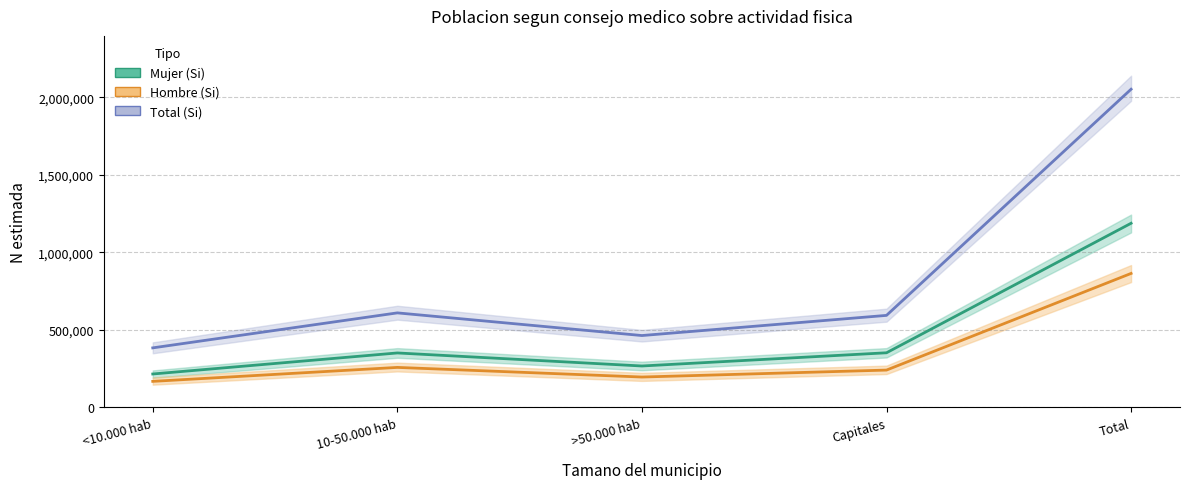

How many interior local peaks does the Hombre (Si) series have?

1